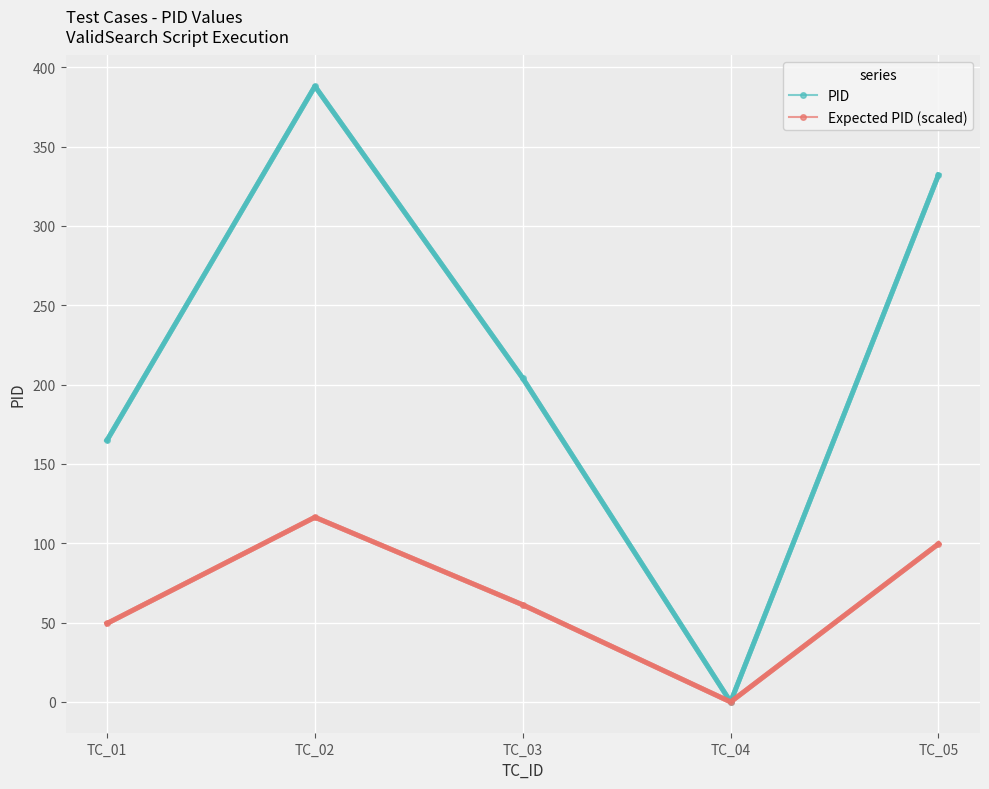

In Expected PID (scaled), how many points are higher than both neighbors (excluding endpoints)?

1